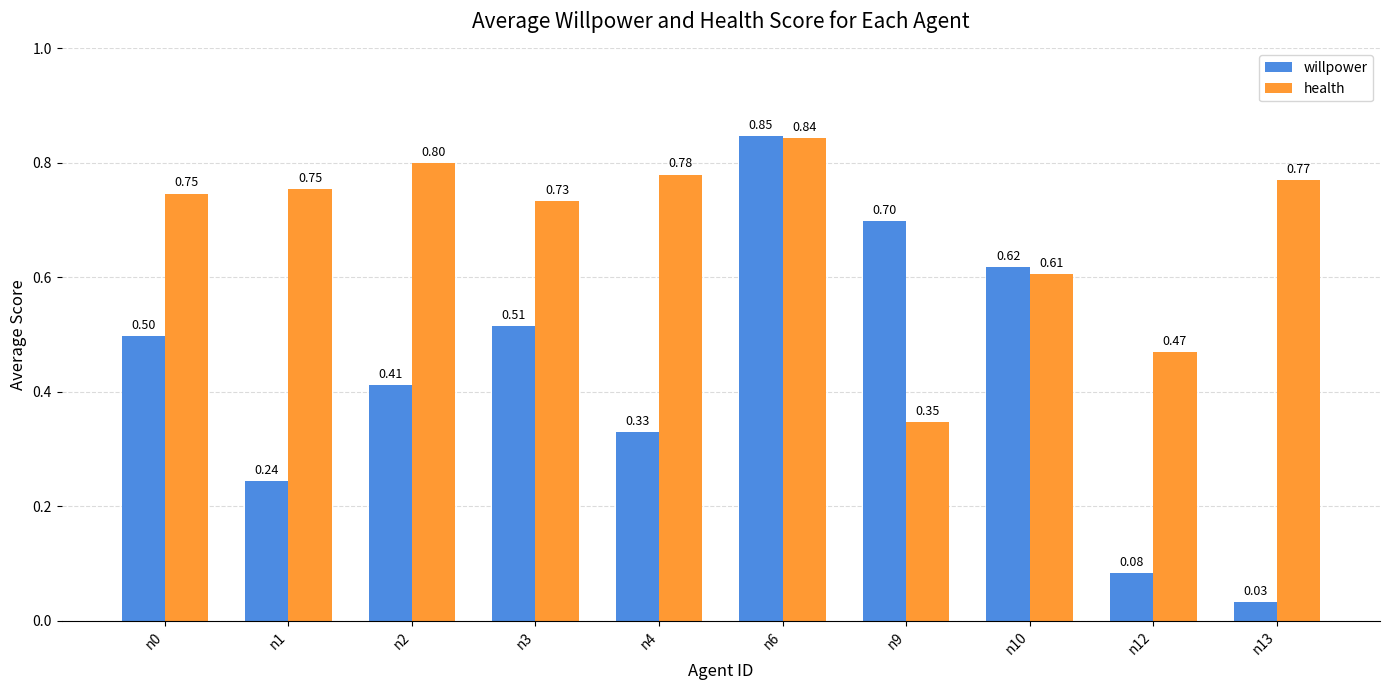

Which series has the largest range (max minus min)?

willpower